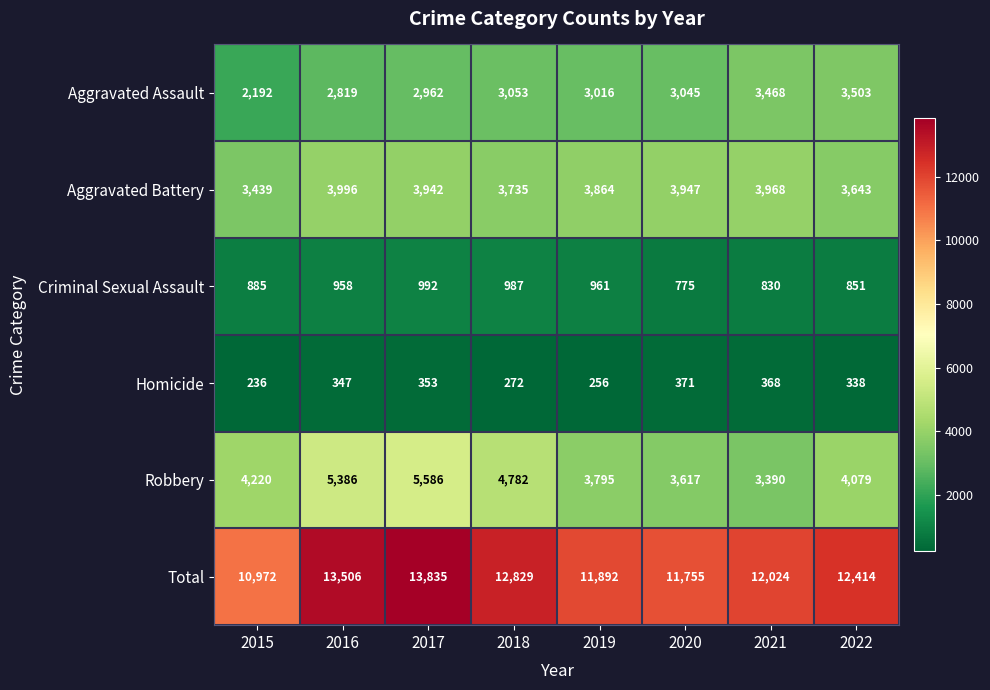

Which series has the largest range (max minus min)?

Total